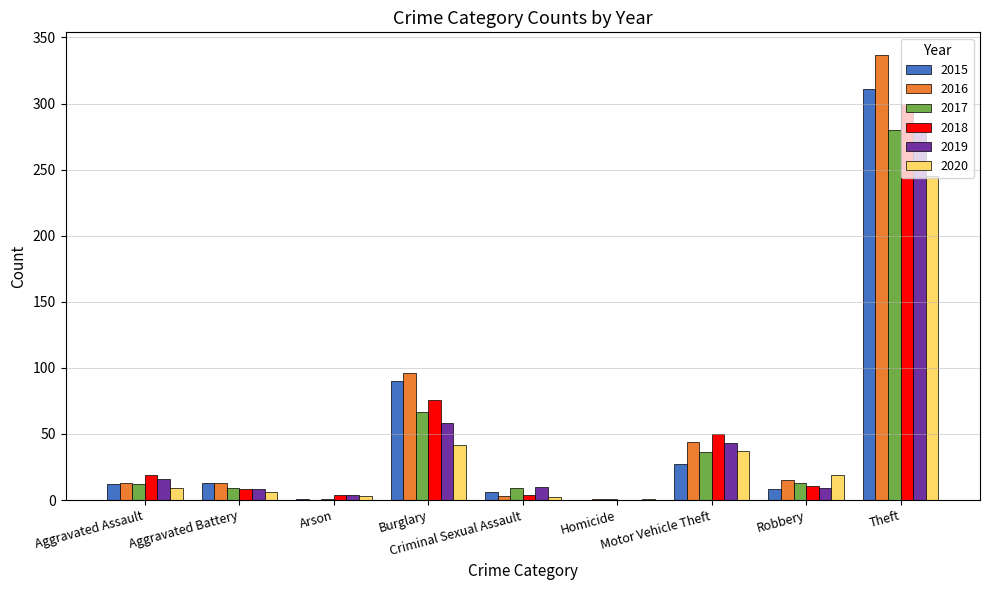

What is the greatest value displayed?

337